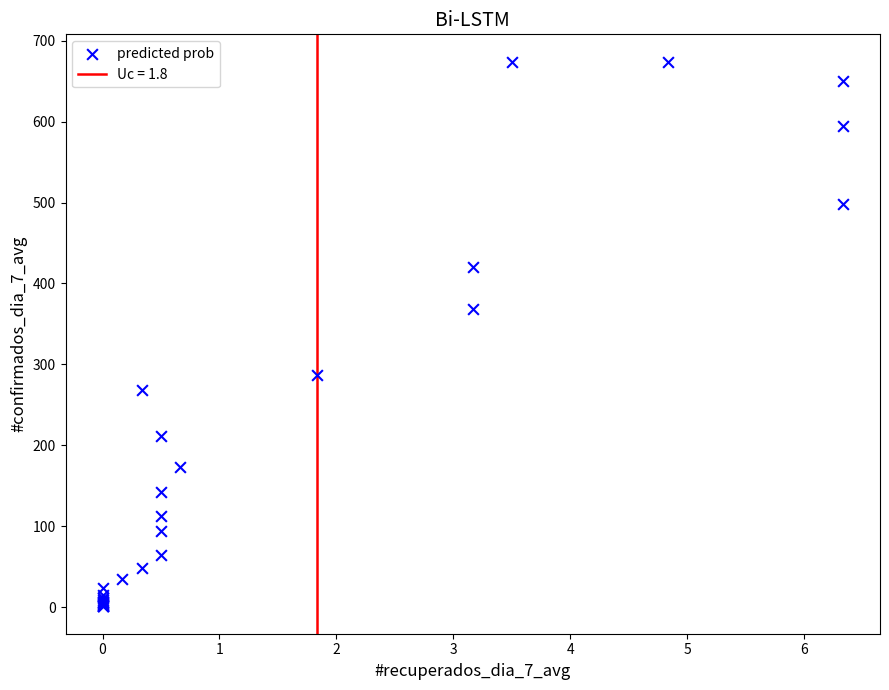

What Y value in the scatter plot is closest to 337?

368.3